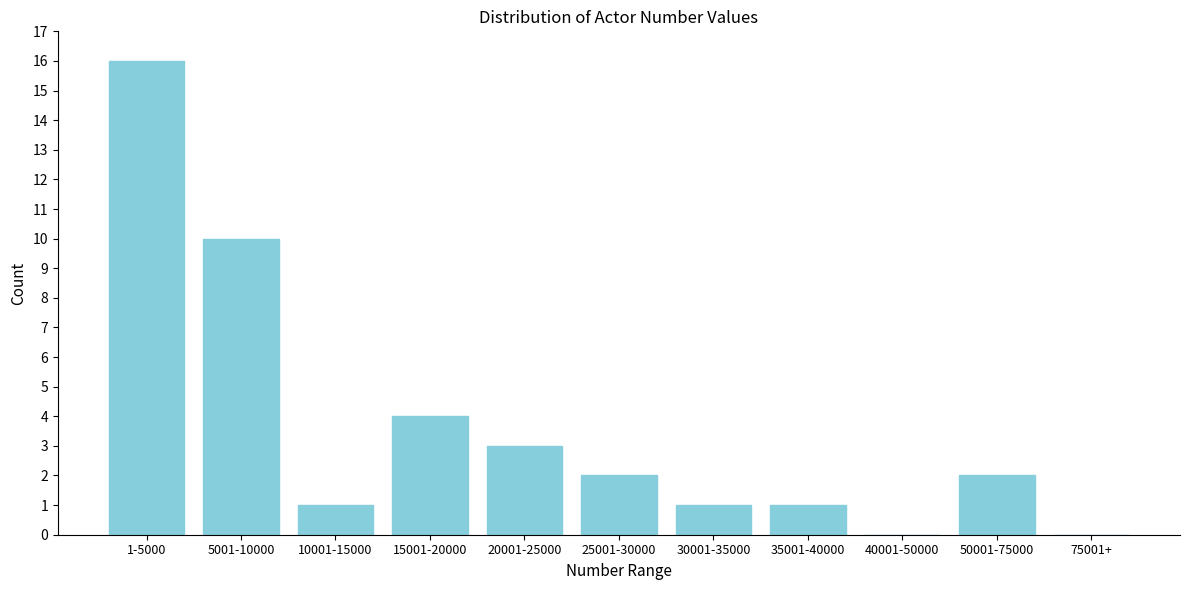

Reading left to right, list all the values displayed in this chart.

1-5000=16	5001-10000=10	10001-15000=1	15001-20000=4	20001-25000=3	25001-30000=2	30001-35000=1	35001-40000=1	40001-50000=0	50001-75000=2	75001+=0